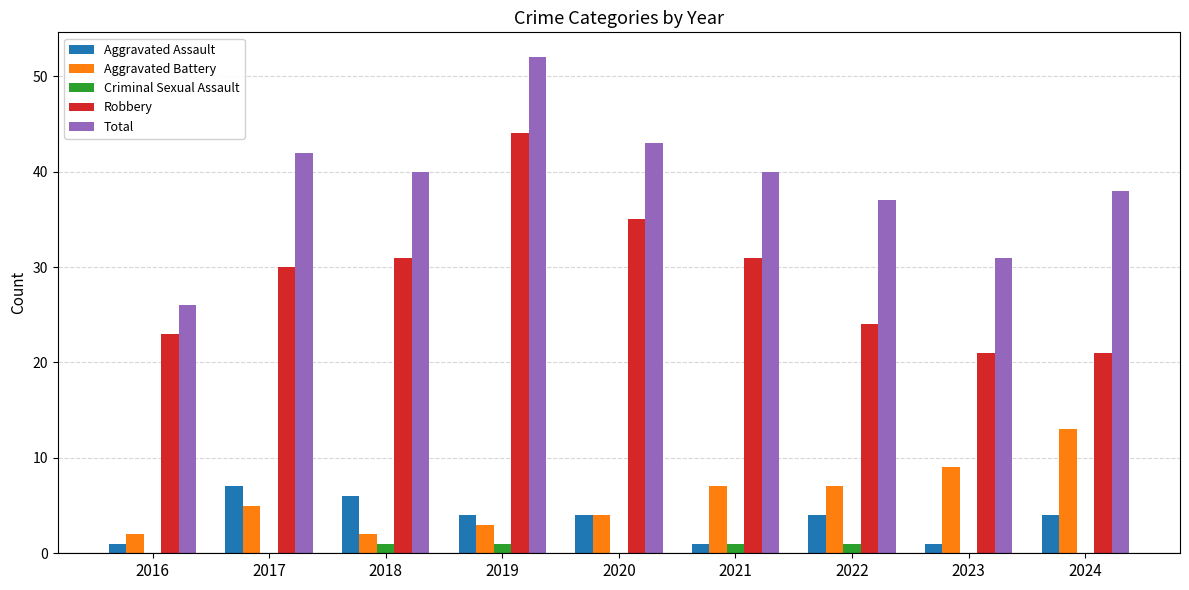

What is the greatest value displayed?

52